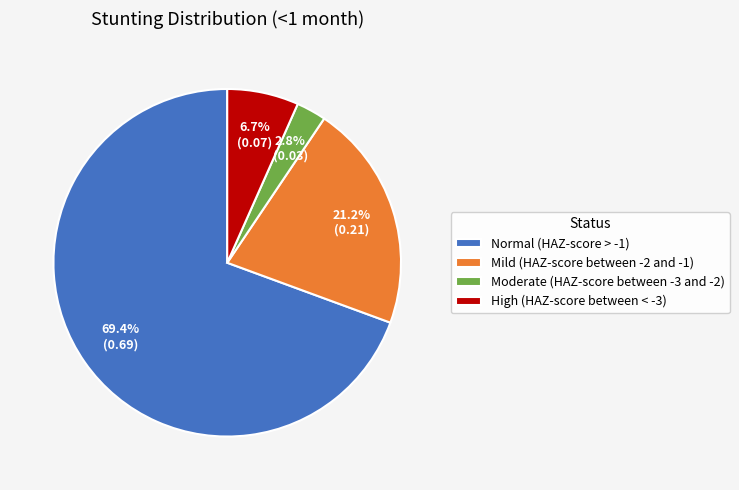

True or false: High (HAZ-score between < -3) accounts for 16% of the total.

False